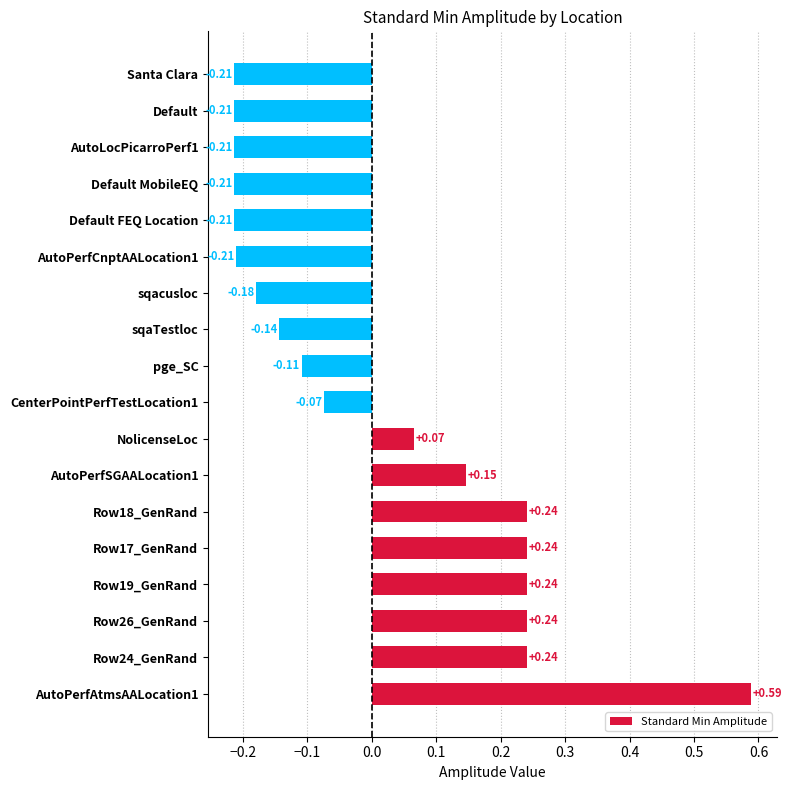

What is the difference between the maximum and minimum values?

0.8